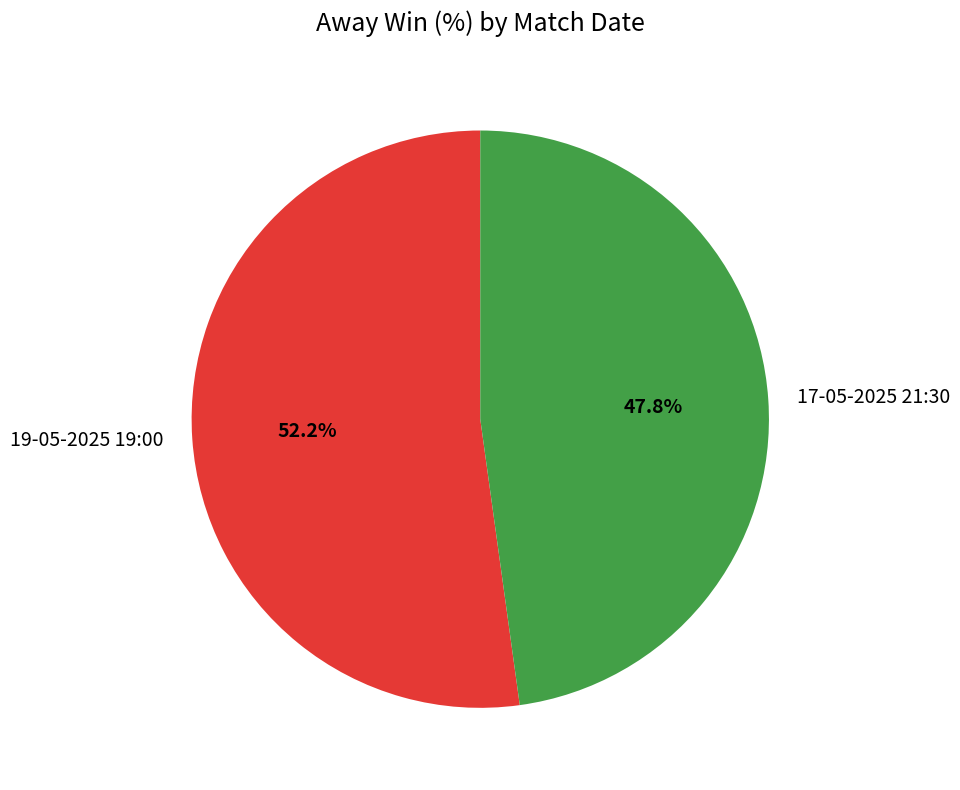

True or false: 19-05-2025 19:00 accounts for 52% of the total.

True